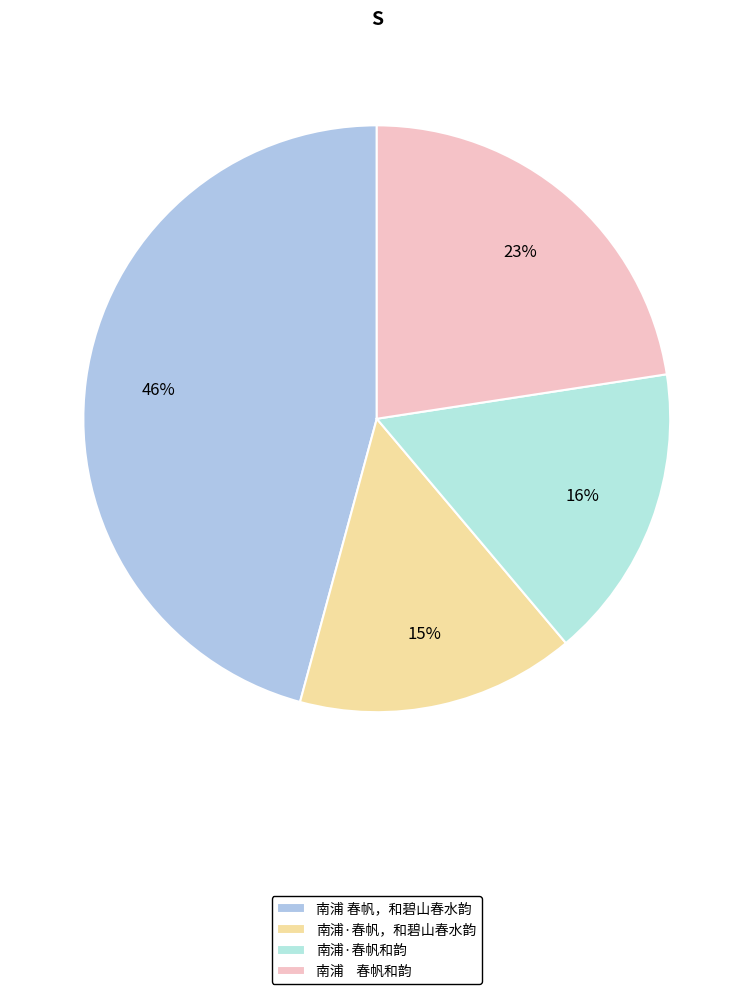

Which category has the biggest portion of the pie?

南浦 春帆，和碧山春水韵